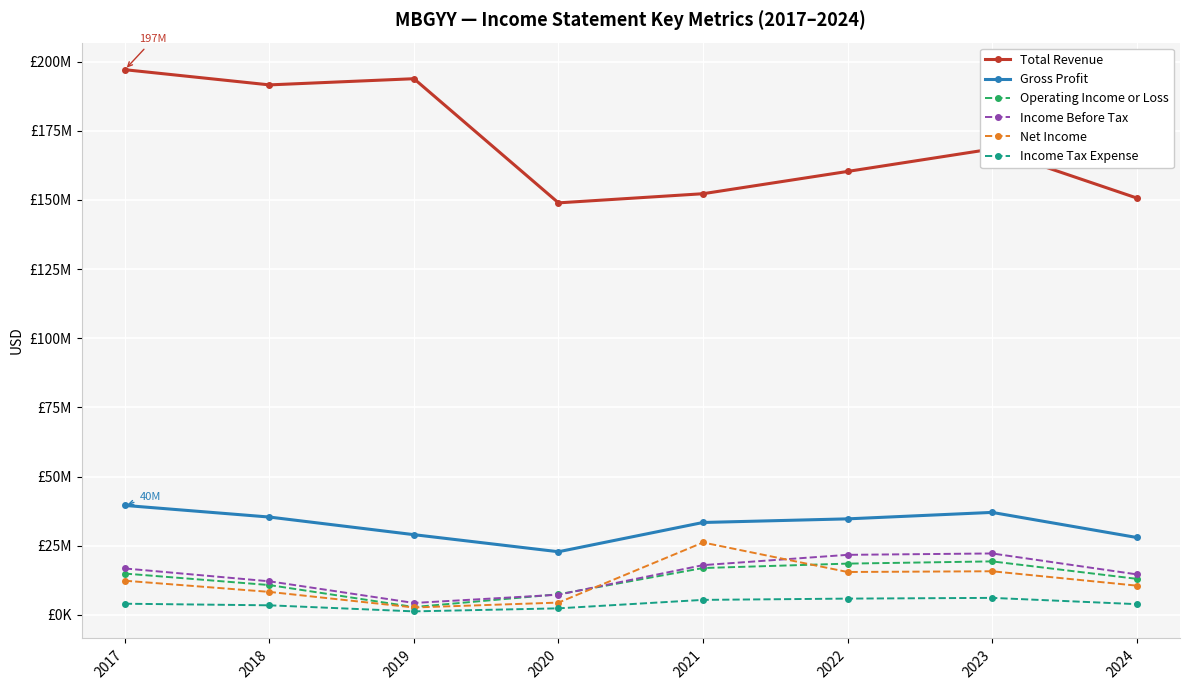

Does the chart have visible grid lines?

Yes